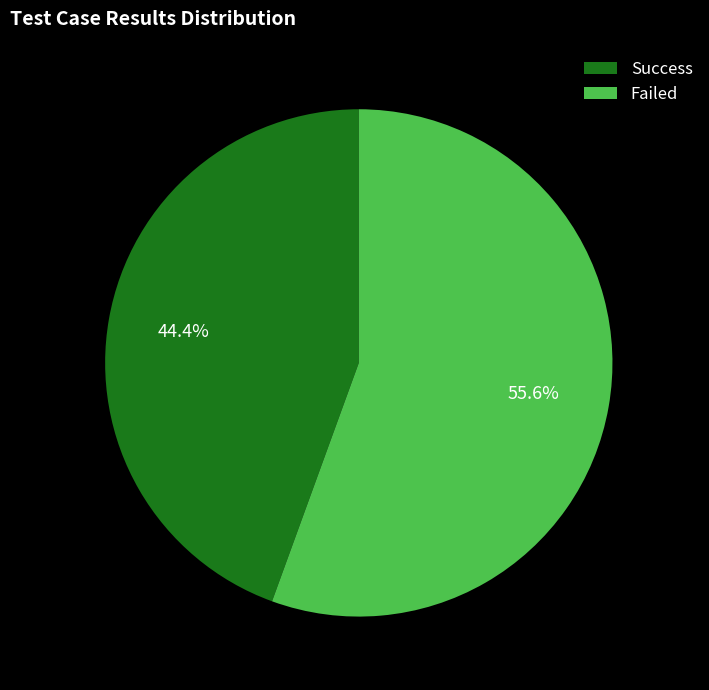

Between Failed and Success, which is larger?

Failed